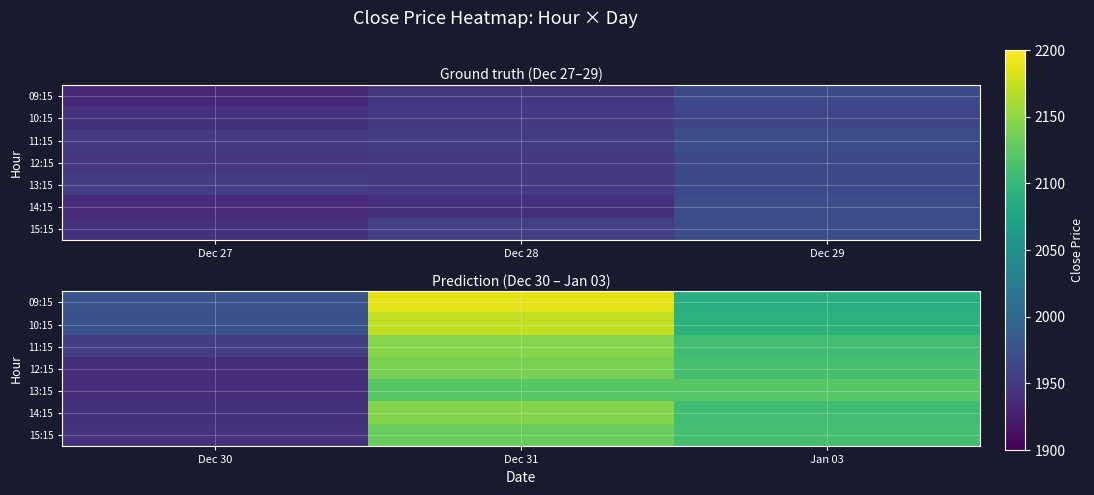

Which label corresponds to the smallest value in the chart?

Dec 30